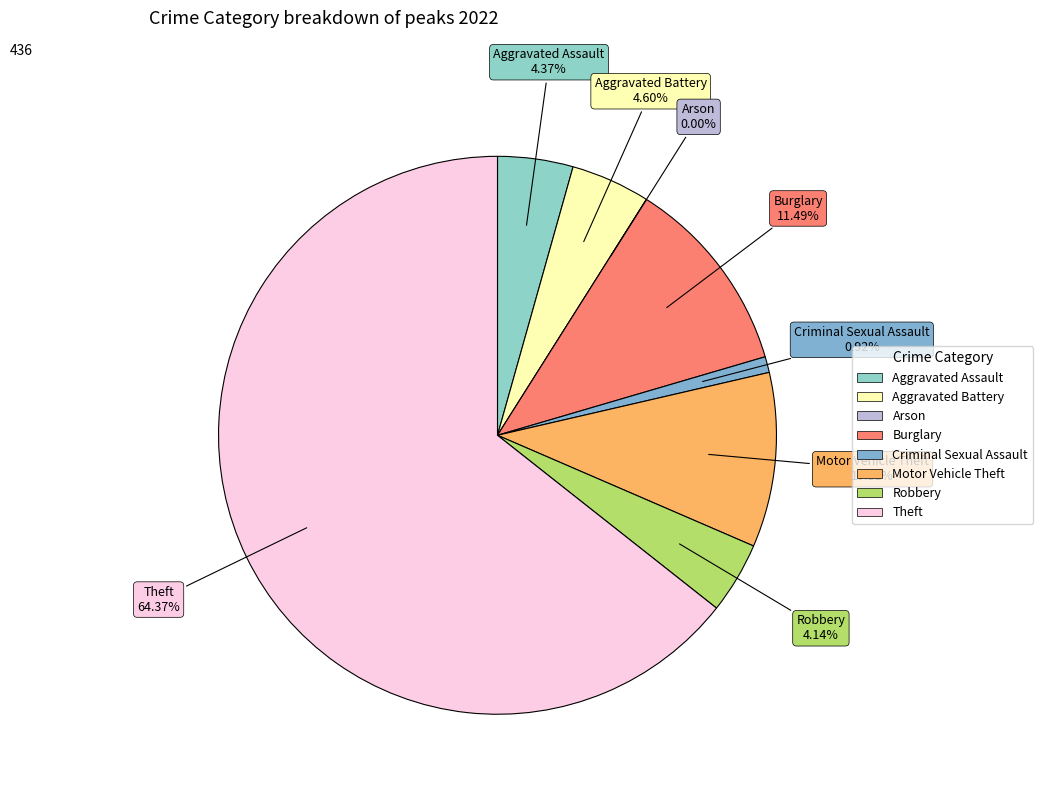

Which has a higher value, Aggravated Assault or Burglary?

Burglary